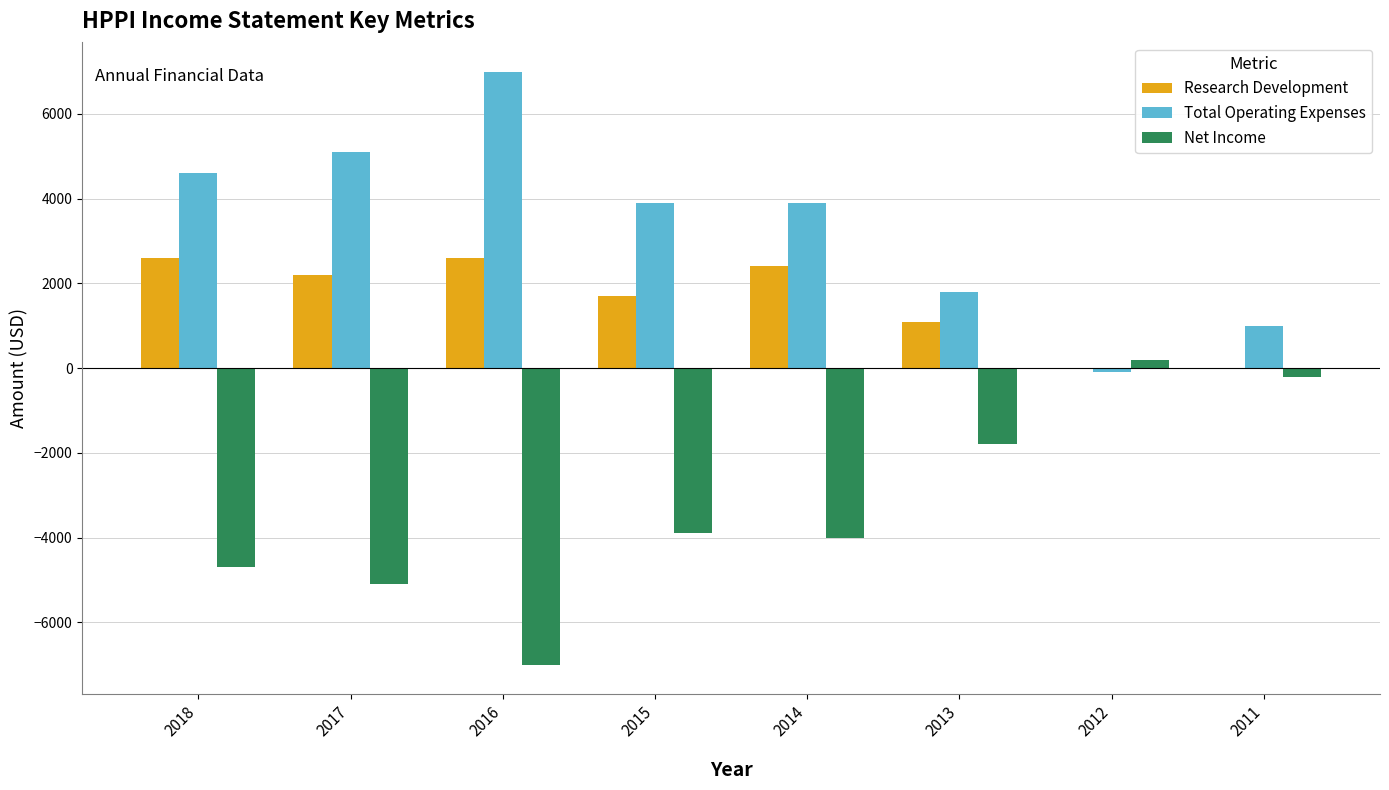

At which category does the chart reach its peak across all series?

2016